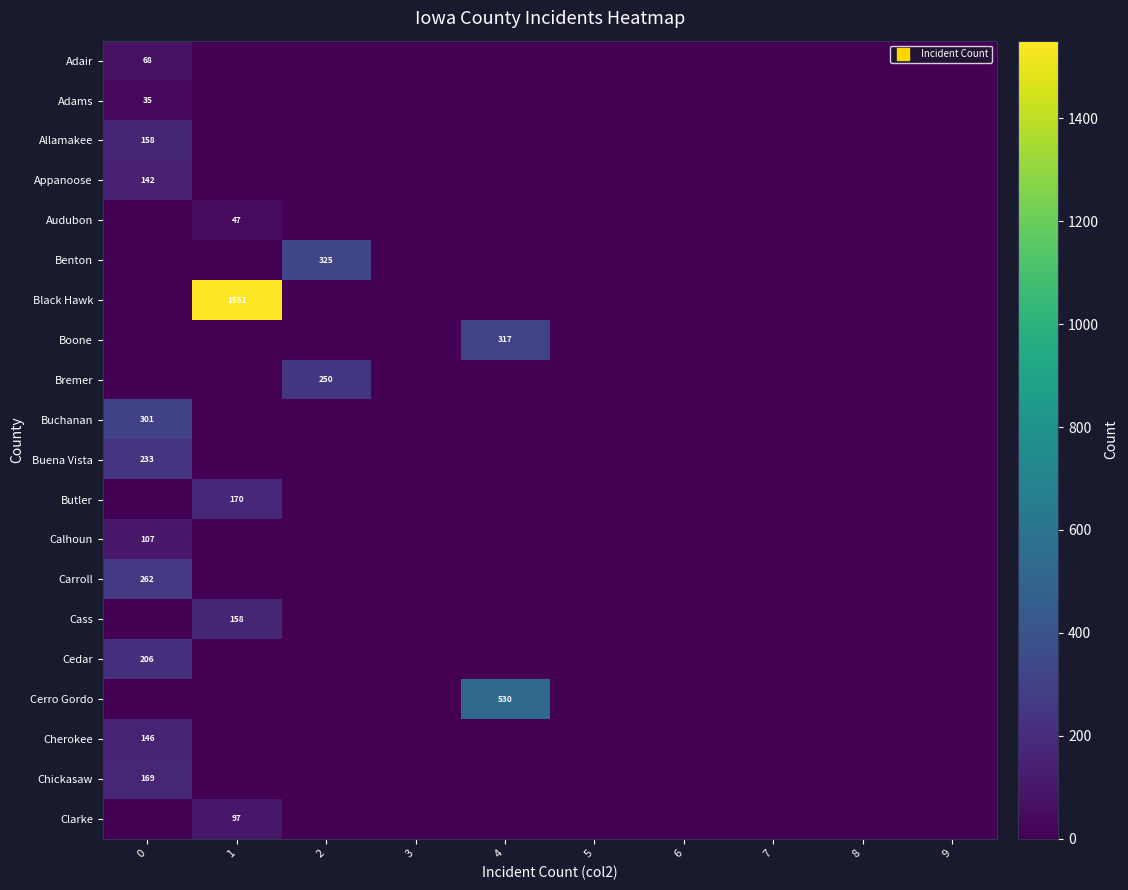

What is the difference between the highest and lowest values at 1?

1551